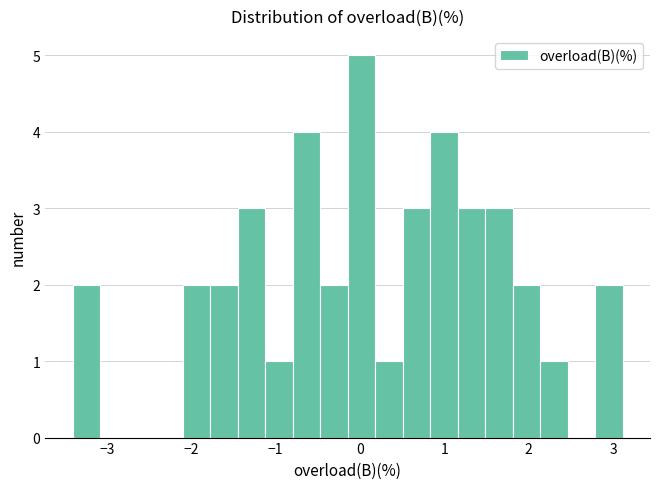

Read against the x-axis, roughly where is the centre of the tallest bar?

0.0